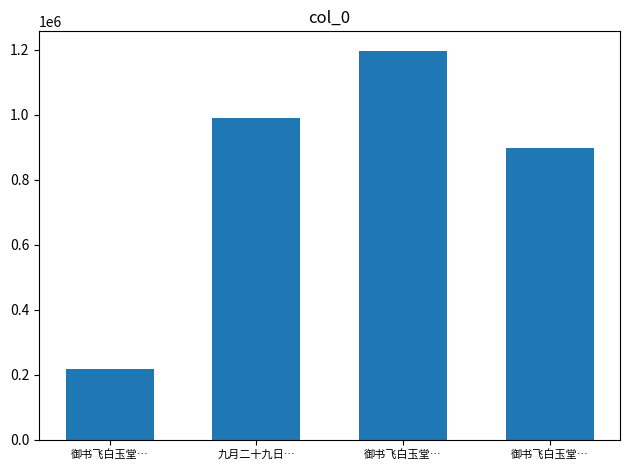

Count the number of data series in this chart.

1